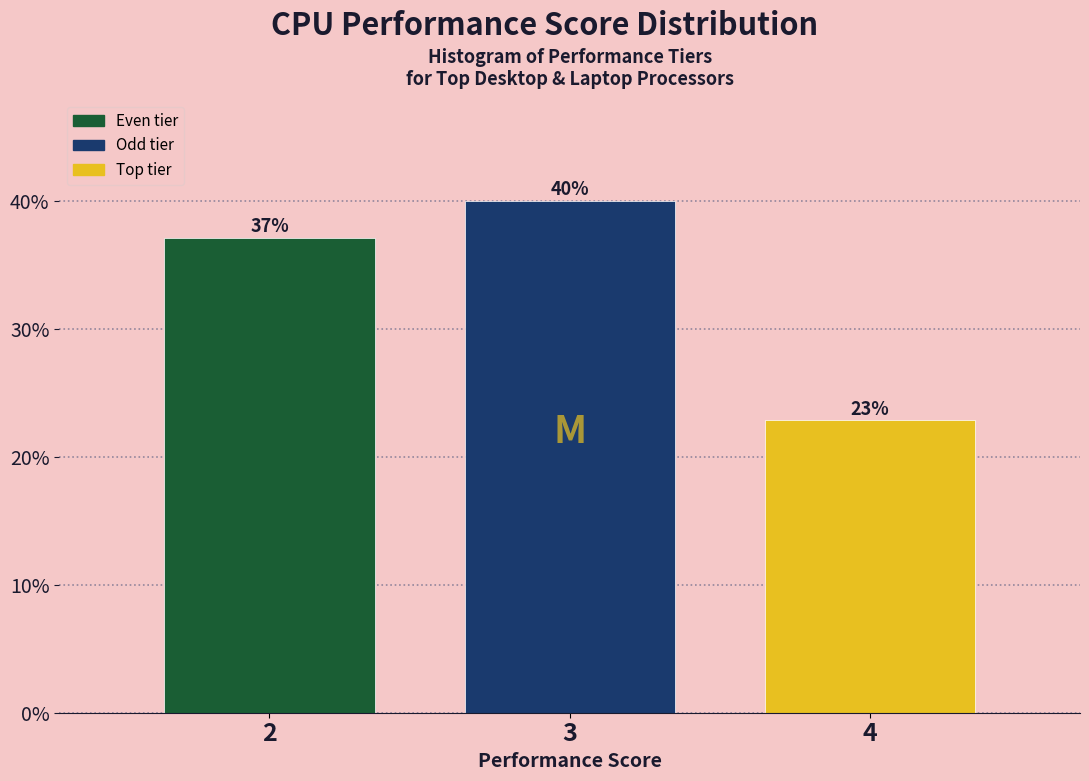

Which has a higher value, 3 or 4?

3